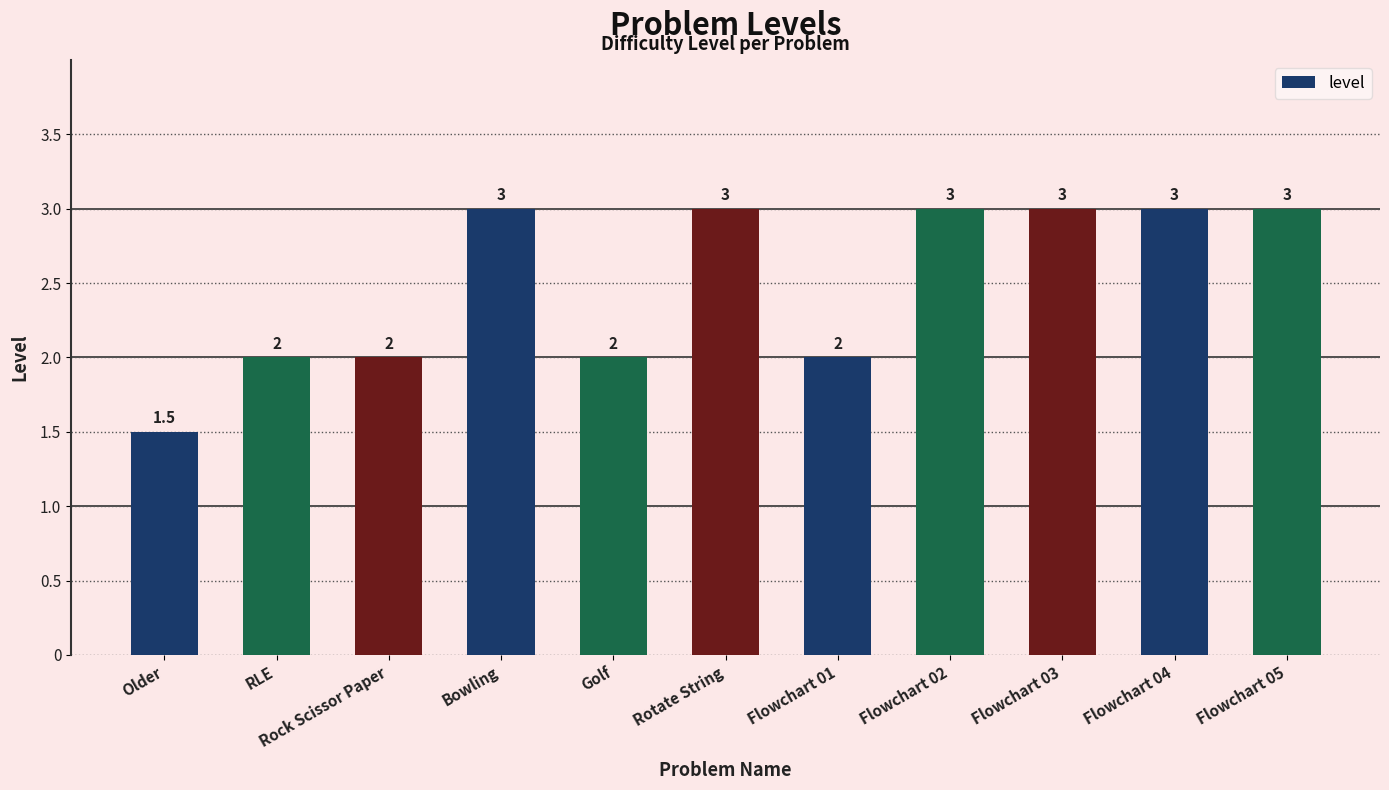

True or false: the data shows 1.1 at RLE.

False